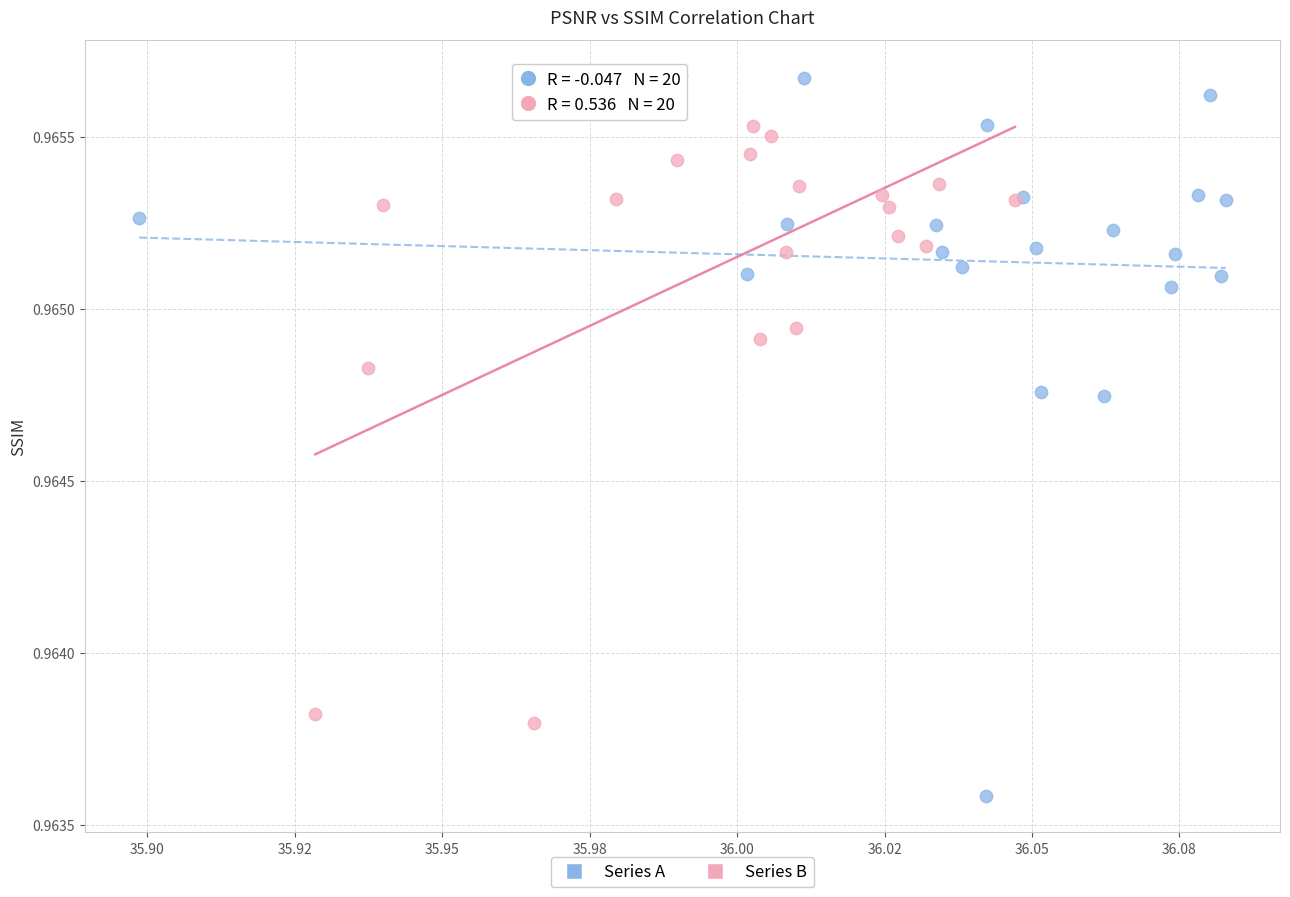

Which series reaches the minimum Y coordinate?

Series A